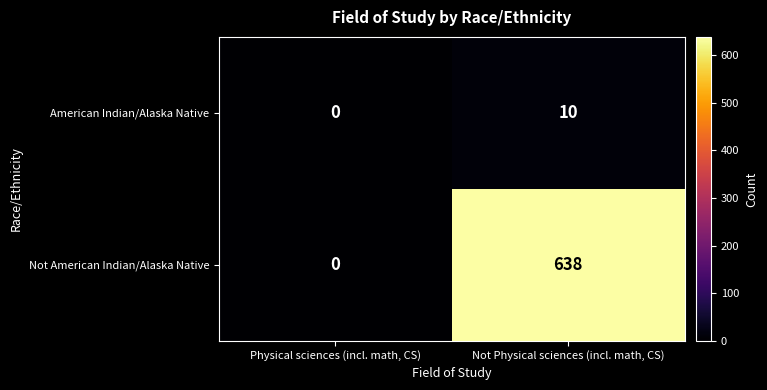

What is the sum of the American Indian/Alaska Native values at Physical sciences (incl. math, CS) and Not Physical sciences (incl. math, CS)?

10